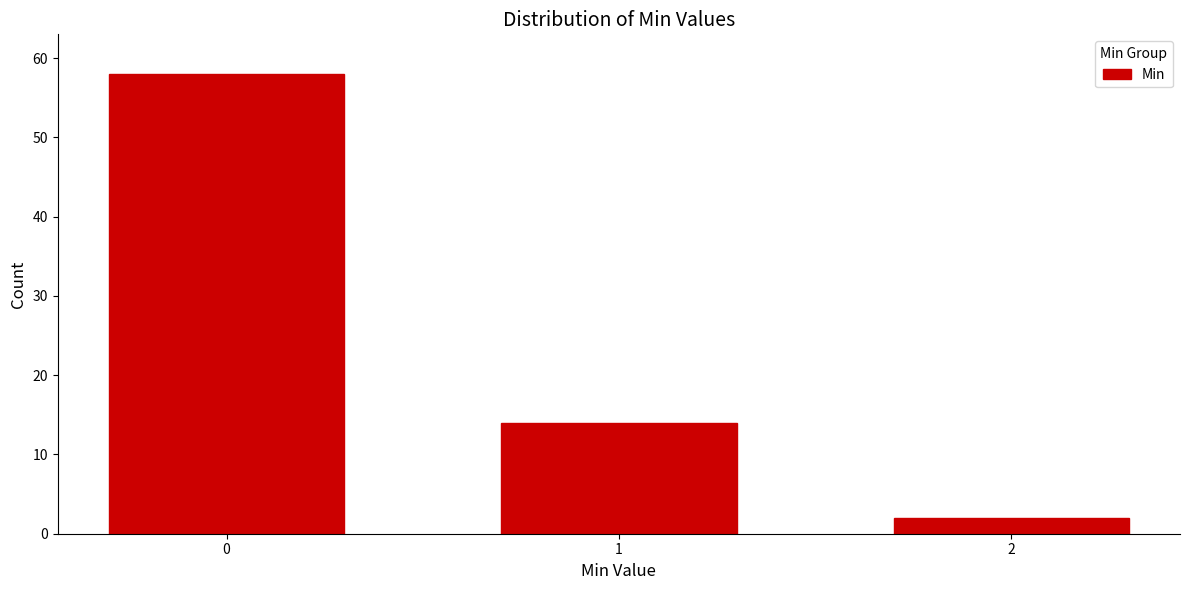

Reading right to left, transcribe all the data shown in this chart.

2	14	58